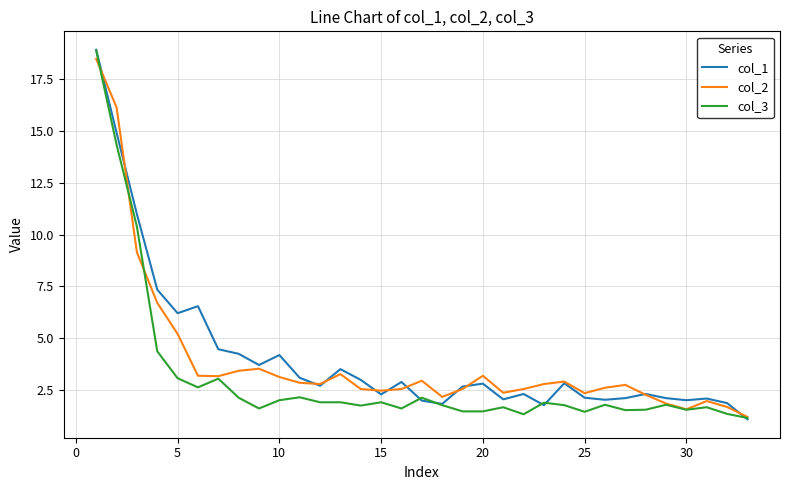

What is the smallest value displayed?

1.1